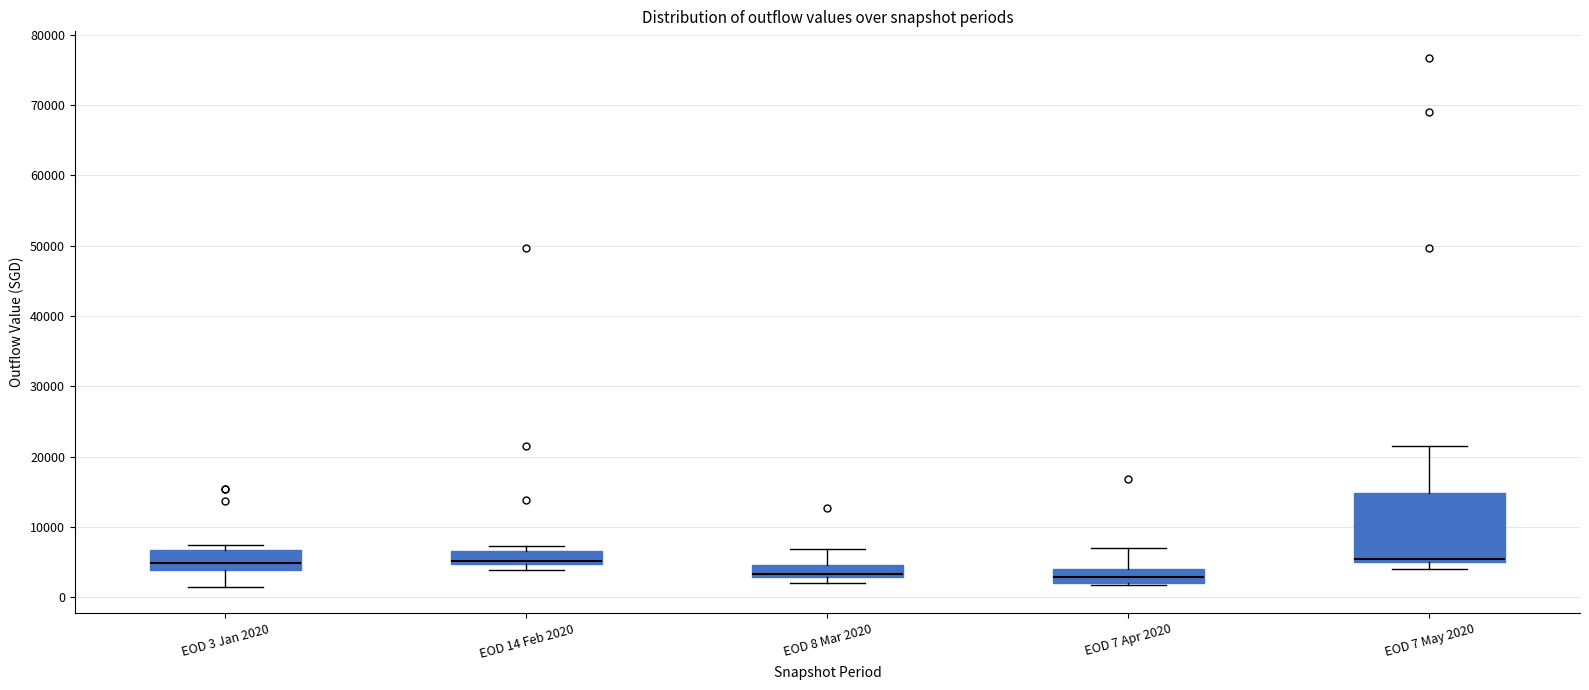

Where does the lower whisker of the box for EOD 7 May 2020 end on the y-axis? The values are not printed on the chart, so give them approximately, as read against the axis.

4000